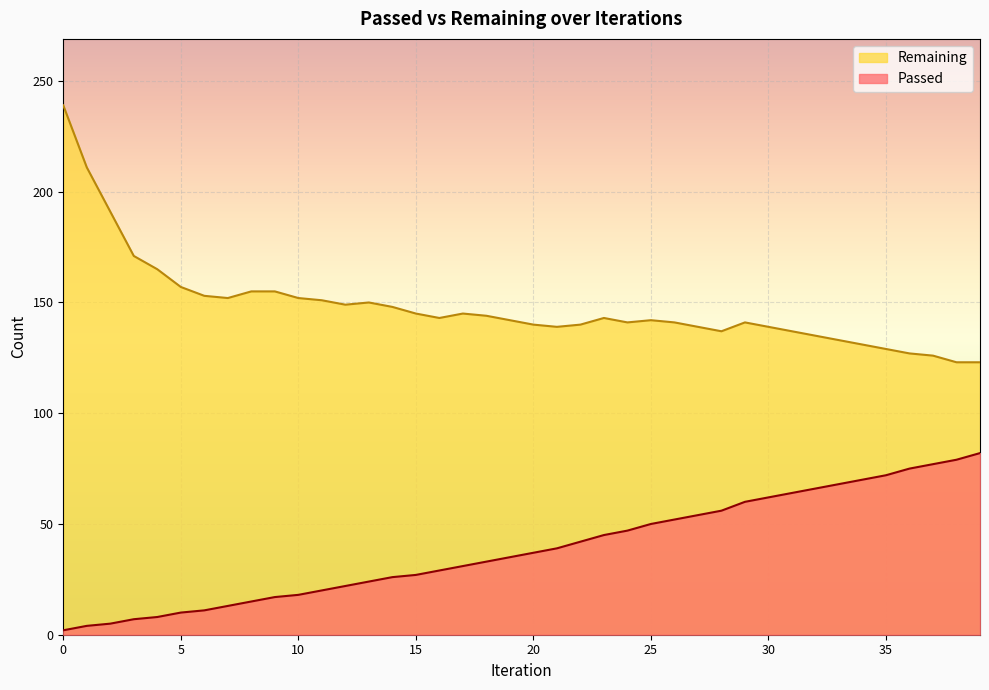

Is it true that Remaining equals 79 at 10?

False